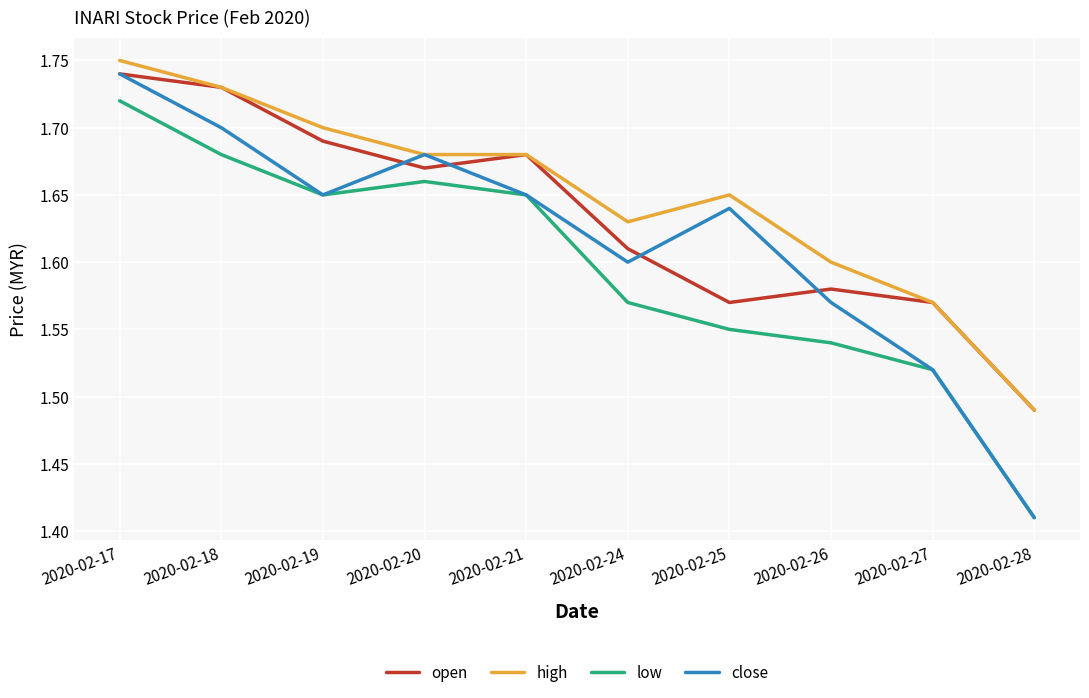

The value of close at 2020-02-24 is 0.8. True or false?

False